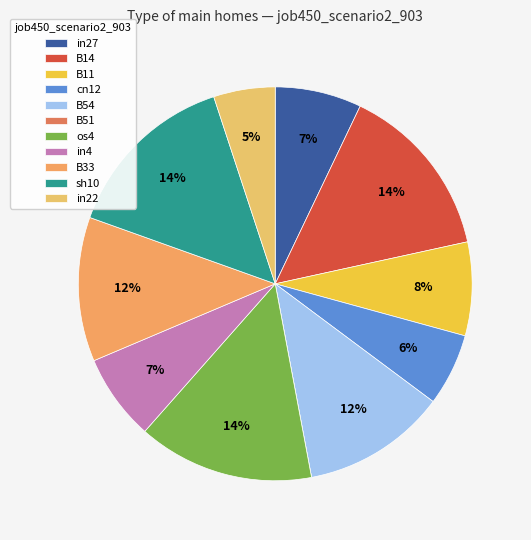

To the nearest percent, what is the combined percentage of B54 and B14?

26%